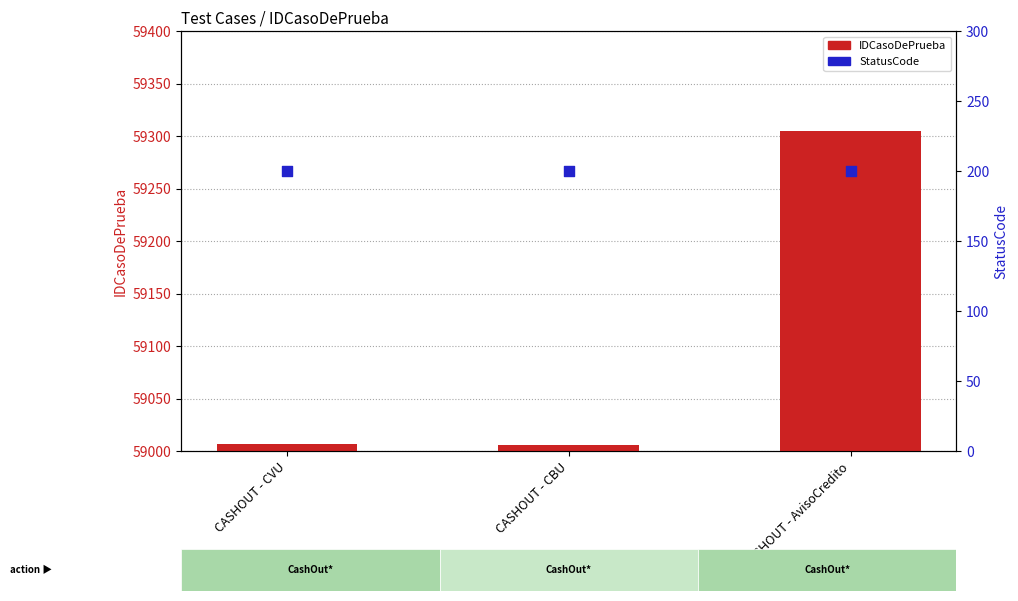

What is the total value across all series at CASHOUT - AvisoCredito?

59505